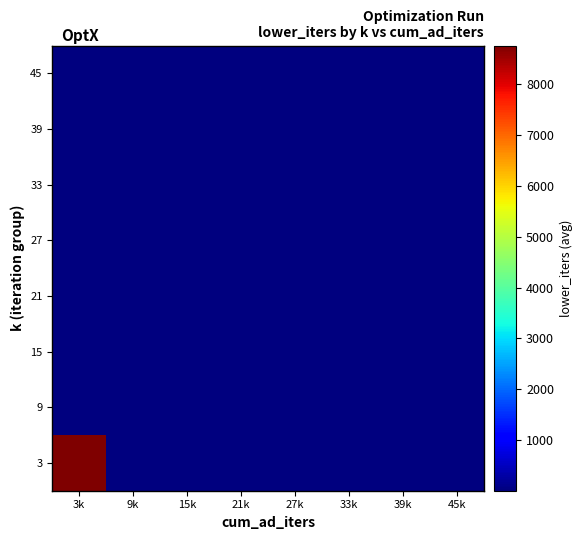

Between 27k and 33k, which is larger?

27k